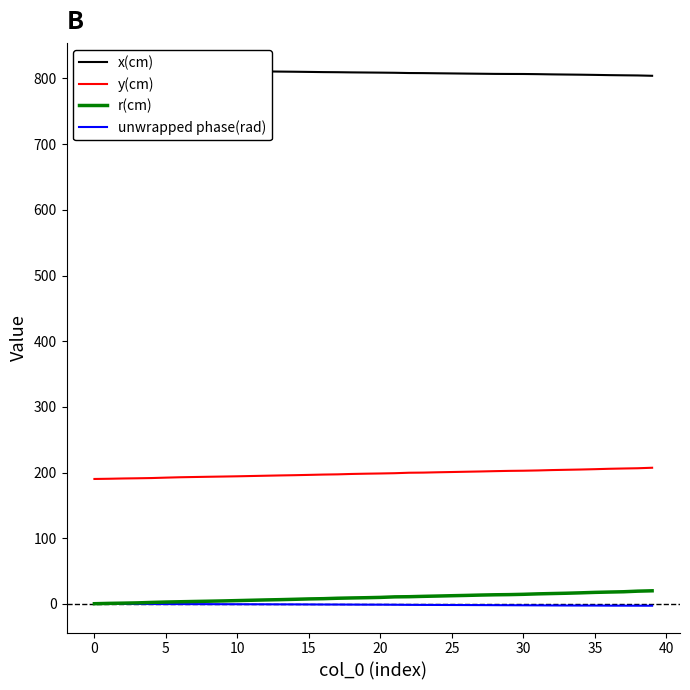

The r(cm) series shows 13.7 at 15. True or false?

False